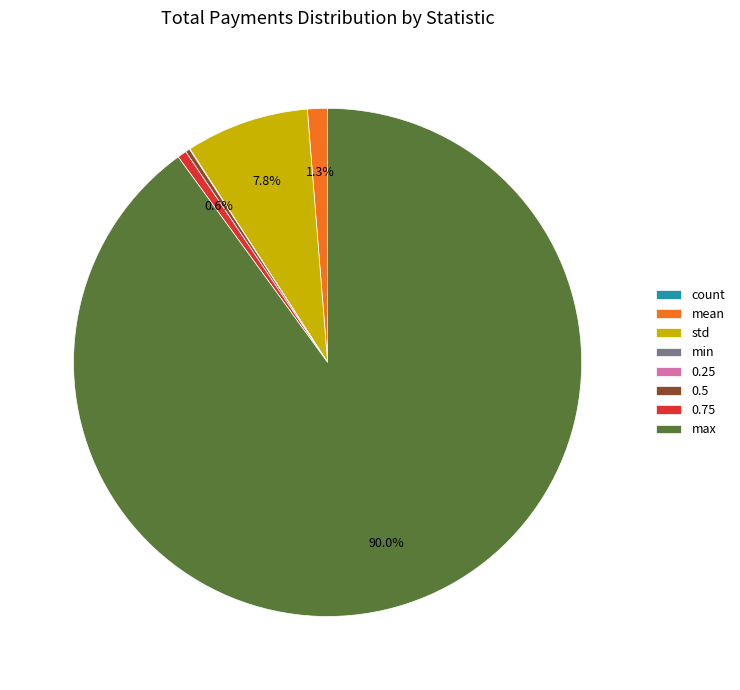

Is the sum of max and mean greater than half?

Yes